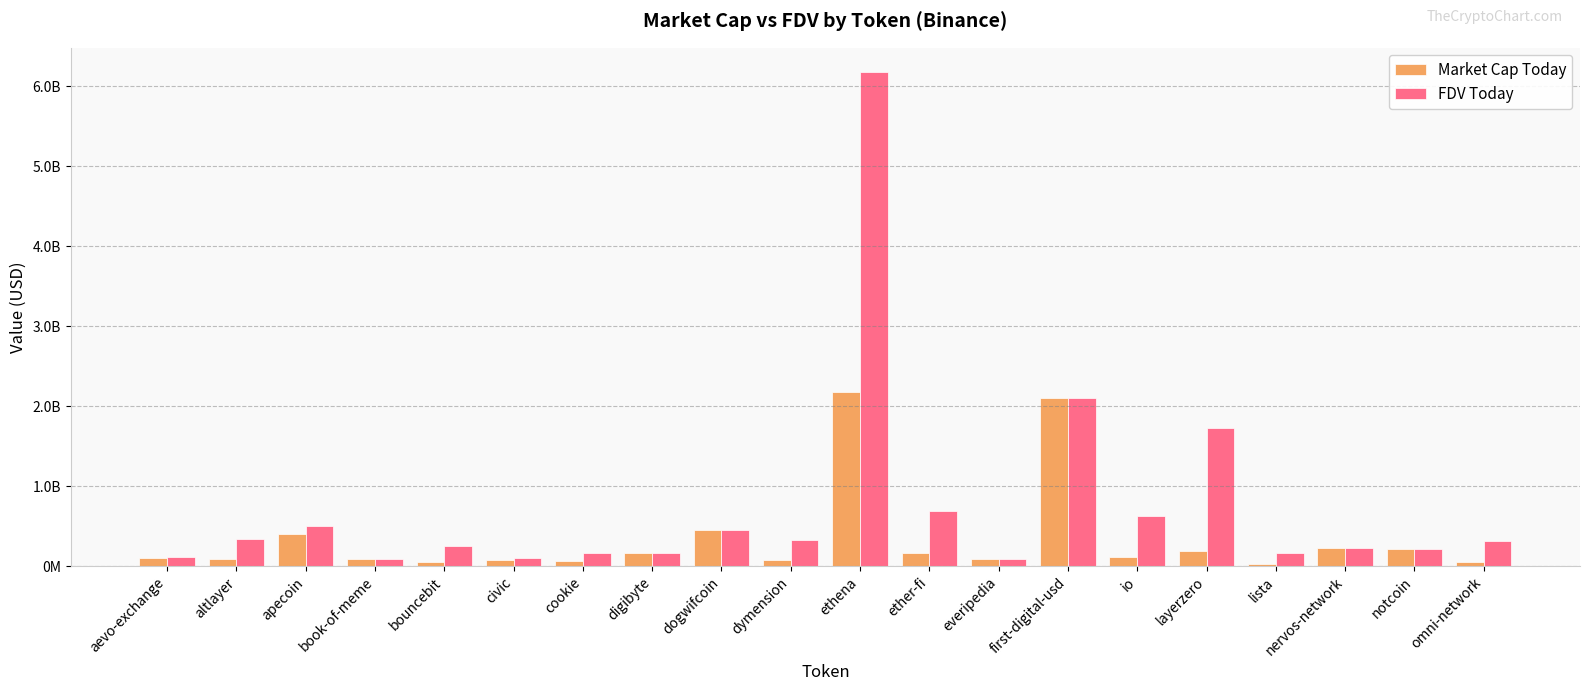

What are all the series names shown in the legend?

Market Cap Today, FDV Today